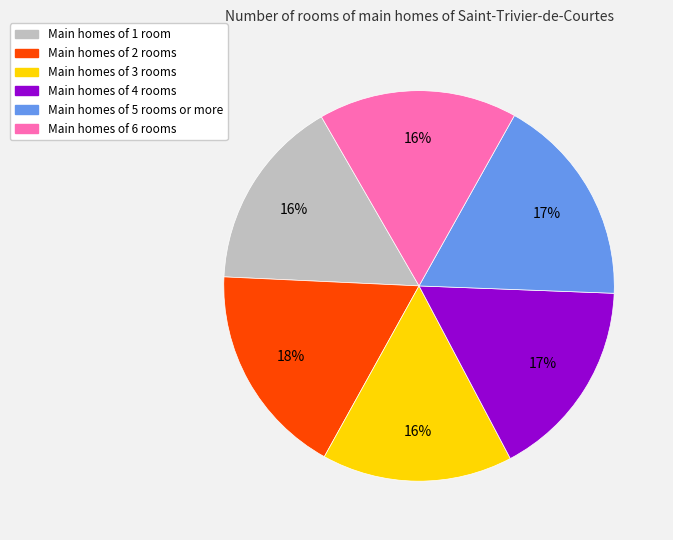

How many slices are in this pie chart?

6